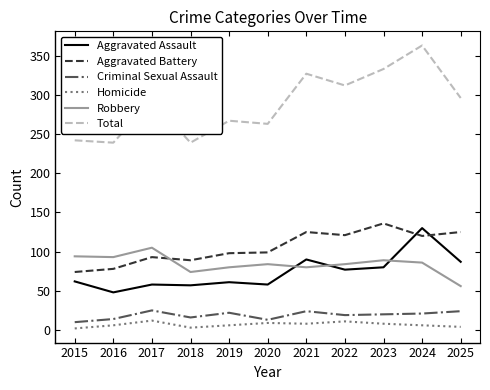

Which category has the highest value across all series?

2024